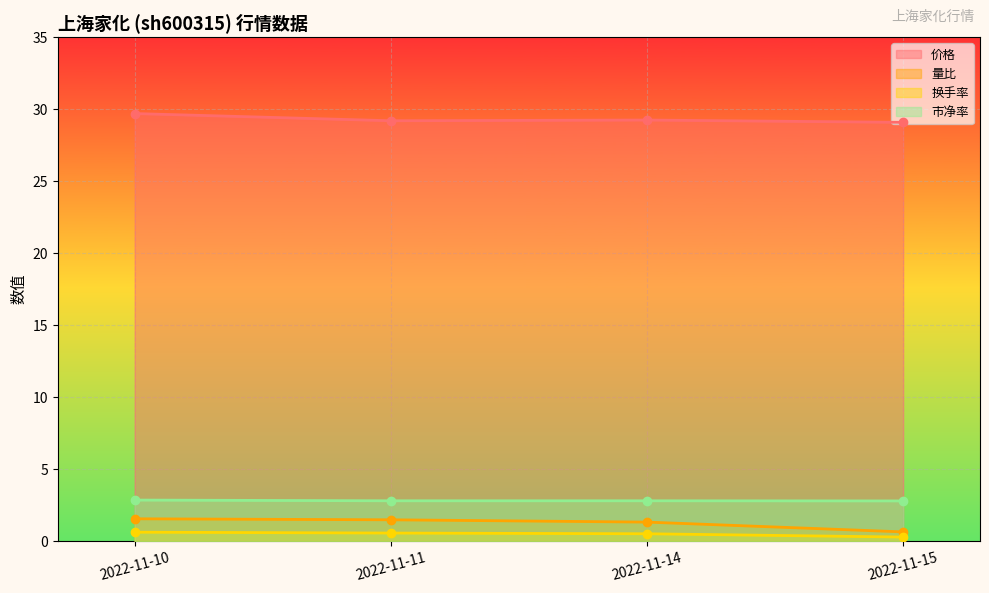

Is the value of 换手率 at 2022-11-10 greater than the value of 价格 at 2022-11-14?

No